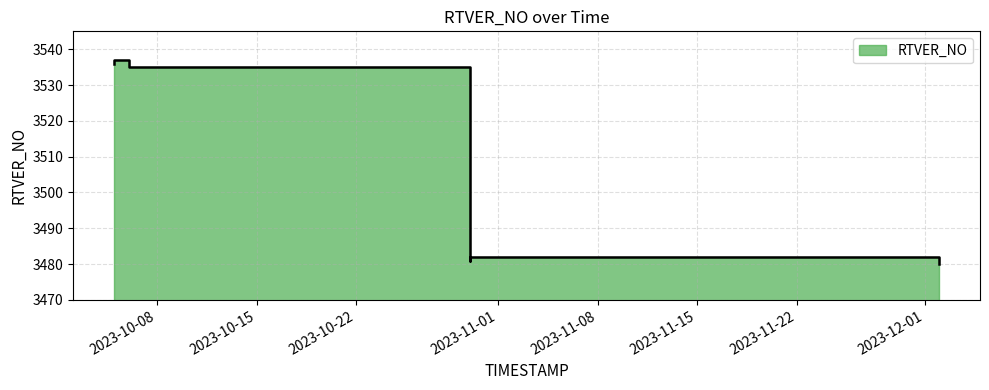

Count the number of data series in this chart.

1